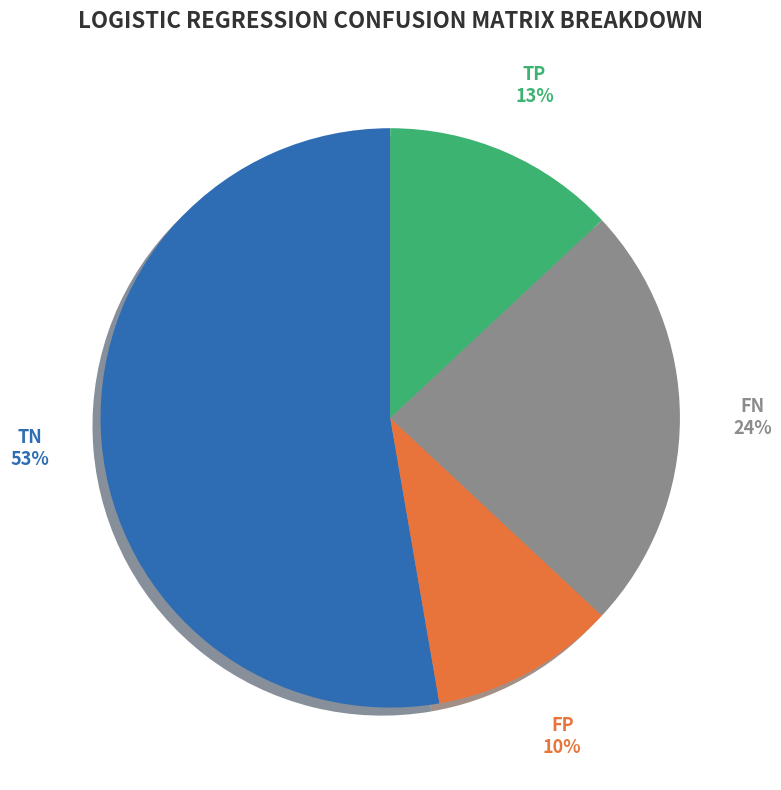

Which category has the biggest portion of the pie?

TN